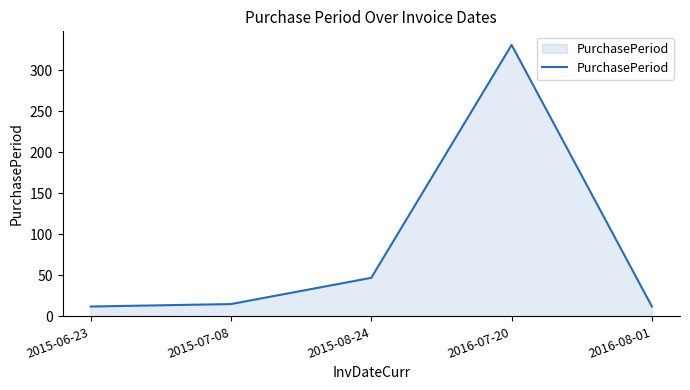

Where is the first local maximum?

2016-07-20